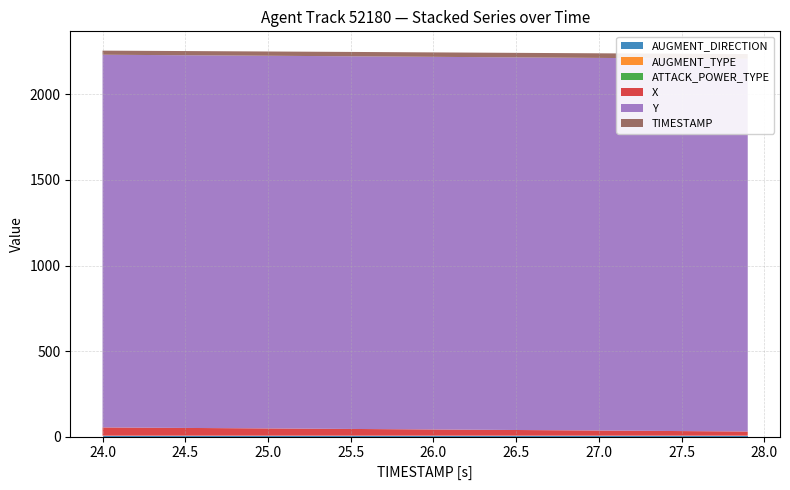

Reading left to right, transcribe all the data shown in this chart.

X: 24.0=48.5	24.1=47.9	24.2=47.3	24.3=46.8	24.4=46.2	24.5=45.6	24.6=45.0	24.7=44.4	24.8=43.9	24.9=43.3	25.0=42.7	25.1=42.1	25.2=41.5	25.3=40.9	25.4=40.3	25.5=39.7	25.6=39.1	25.7=38.5	25.8=37.9	25.9=37.2	26.0=36.6	26.1=36.0	26.2=35.4	26.3=34.8	26.4=34.1	26.5=33.5	26.6=32.9	26.7=32.3	26.8=31.6	26.9=31.0	27.0=30.4	27.1=29.8	27.2=29.1	27.3=28.5	27.4=27.9	27.5=27.2	27.6=26.6	27.7=26.0	27.8=25.4	27.9=24.7
Y: 24.0=2178.8	24.1=2178.8	24.2=2178.8	24.3=2178.7	24.4=2178.7	24.5=2178.7	24.6=2178.7	24.7=2178.7	24.8=2178.7	24.9=2178.7	25.0=2178.6	25.1=2178.6	25.2=2178.6	25.3=2178.6	25.4=2178.5	25.5=2178.5	25.6=2178.5	25.7=2178.5	25.8=2178.4	25.9=2178.4	26.0=2178.4	26.1=2178.4	26.2=2178.3	26.3=2178.3	26.4=2178.3	26.5=2178.3	26.6=2178.3	26.7=2178.3	26.8=2178.3	26.9=2178.3	27.0=2178.3	27.1=2178.3	27.2=2178.3	27.3=2178.4	27.4=2178.4	27.5=2178.4	27.6=2178.5	27.7=2178.5	27.8=2178.6	27.9=2178.7
TIMESTAMP: 24.0=24.0	24.1=24.1	24.2=24.2	24.3=24.3	24.4=24.4	24.5=24.5	24.6=24.6	24.7=24.7	24.8=24.8	24.9=24.9	25.0=25.0	25.1=25.1	25.2=25.2	25.3=25.3	25.4=25.4	25.5=25.5	25.6=25.6	25.7=25.7	25.8=25.8	25.9=25.9	26.0=26.0	26.1=26.1	26.2=26.2	26.3=26.3	26.4=26.4	26.5=26.5	26.6=26.6	26.7=26.7	26.8=26.8	26.9=26.9	27.0=27.0	27.1=27.1	27.2=27.2	27.3=27.3	27.4=27.4	27.5=27.5	27.6=27.6	27.7=27.7	27.8=27.8	27.9=27.9
AUGMENT_TYPE: 24.0=1.0	24.1=1.0	24.2=1.0	24.3=1.0	24.4=1.0	24.5=1.0	24.6=1.0	24.7=1.0	24.8=1.0	24.9=1.0	25.0=1.0	25.1=1.0	25.2=1.0	25.3=1.0	25.4=1.0	25.5=1.0	25.6=1.0	25.7=1.0	25.8=1.0	25.9=1.0	26.0=1.0	26.1=1.0	26.2=1.0	26.3=1.0	26.4=1.0	26.5=1.0	26.6=1.0	26.7=1.0	26.8=1.0	26.9=1.0	27.0=1.0	27.1=1.0	27.2=1.0	27.3=1.0	27.4=1.0	27.5=1.0	27.6=1.0	27.7=1.0	27.8=1.0	27.9=1.0
AUGMENT_DIRECTION: 24.0=1.0	24.1=1.0	24.2=1.0	24.3=1.0	24.4=1.0	24.5=1.0	24.6=1.0	24.7=1.0	24.8=1.0	24.9=1.0	25.0=1.0	25.1=1.0	25.2=1.0	25.3=1.0	25.4=1.0	25.5=1.0	25.6=1.0	25.7=1.0	25.8=1.0	25.9=1.0	26.0=1.0	26.1=1.0	26.2=1.0	26.3=1.0	26.4=1.0	26.5=1.0	26.6=1.0	26.7=1.0	26.8=1.0	26.9=1.0	27.0=1.0	27.1=1.0	27.2=1.0	27.3=1.0	27.4=1.0	27.5=1.0	27.6=1.0	27.7=1.0	27.8=1.0	27.9=1.0
ATTACK_POWER_TYPE: 24.0=3.0	24.1=3.0	24.2=3.0	24.3=3.0	24.4=3.0	24.5=3.0	24.6=3.0	24.7=3.0	24.8=3.0	24.9=3.0	25.0=3.0	25.1=3.0	25.2=3.0	25.3=3.0	25.4=3.0	25.5=3.0	25.6=3.0	25.7=3.0	25.8=3.0	25.9=3.0	26.0=3.0	26.1=3.0	26.2=3.0	26.3=3.0	26.4=3.0	26.5=3.0	26.6=3.0	26.7=3.0	26.8=3.0	26.9=3.0	27.0=3.0	27.1=3.0	27.2=3.0	27.3=3.0	27.4=3.0	27.5=3.0	27.6=3.0	27.7=3.0	27.8=3.0	27.9=3.0